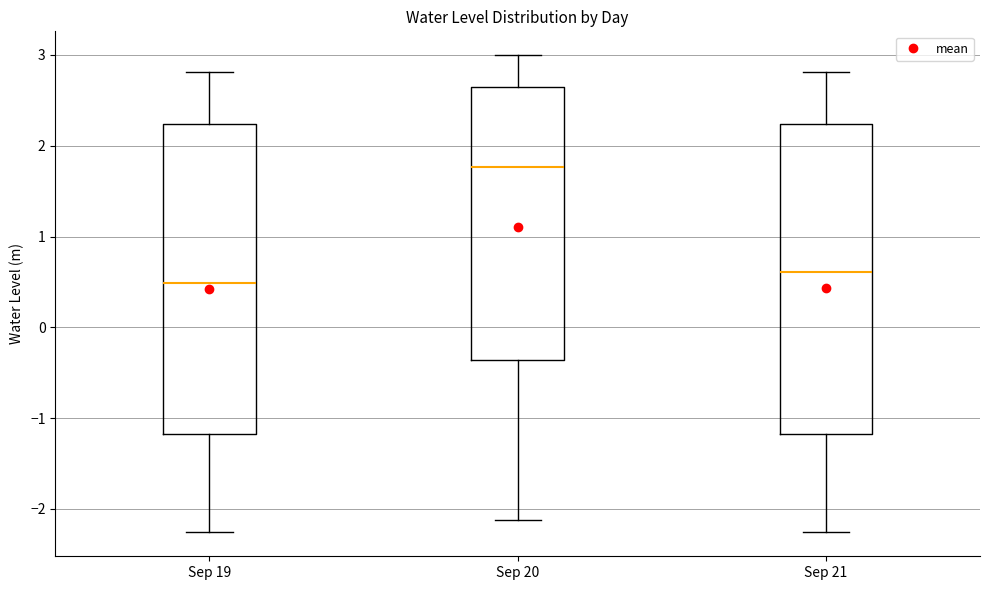

Reading left to right, read every box against the y-axis: the position of its median line, the range the box covers, and the ends of its whiskers. The values are not printed on the chart, so give them approximately, as read against the axis.

Sep 19: median 0.5, box -1.2 to 2.2, whiskers -2.3 to 2.8
Sep 20: median 1.8, box -0.4 to 2.6, whiskers -2.1 to 3.0
Sep 21: median 0.6, box -1.2 to 2.2, whiskers -2.3 to 2.8